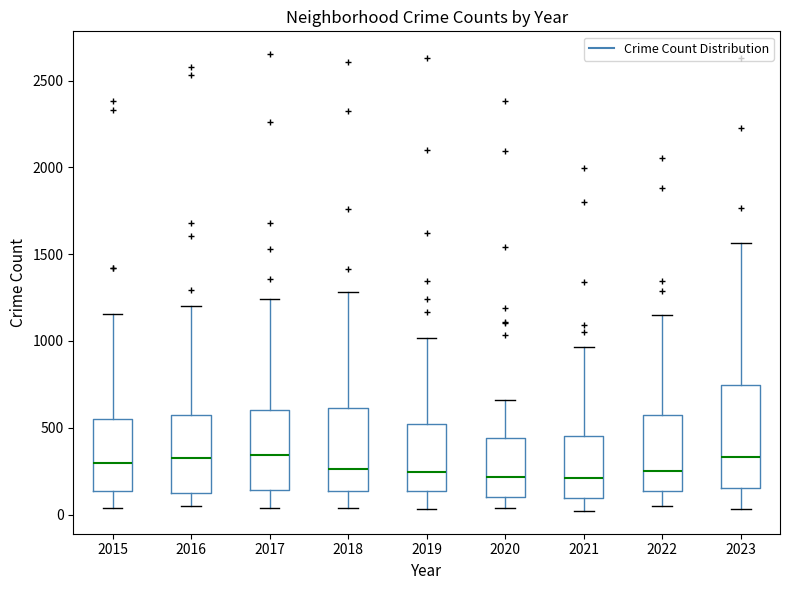

Reading left to right, read every box against the y-axis: the position of its median line, the range the box covers, and the ends of its whiskers. The values are not printed on the chart, so give them approximately, as read against the axis.

2015: median 300, box 150 to 550, whiskers 50 to 1150
2016: median 350, box 150 to 600, whiskers 50 to 1200
2017: median 350, box 150 to 600, whiskers 50 to 1250
2018: median 250, box 150 to 600, whiskers 50 to 1300
2019: median 250, box 150 to 500, whiskers 50 to 1000
2020: median 200, box 100 to 450, whiskers 50 to 650
2021: median 200, box 100 to 450, whiskers 0 to 950
2022: median 250, box 150 to 550, whiskers 50 to 1150
2023: median 350, box 150 to 750, whiskers 50 to 1550